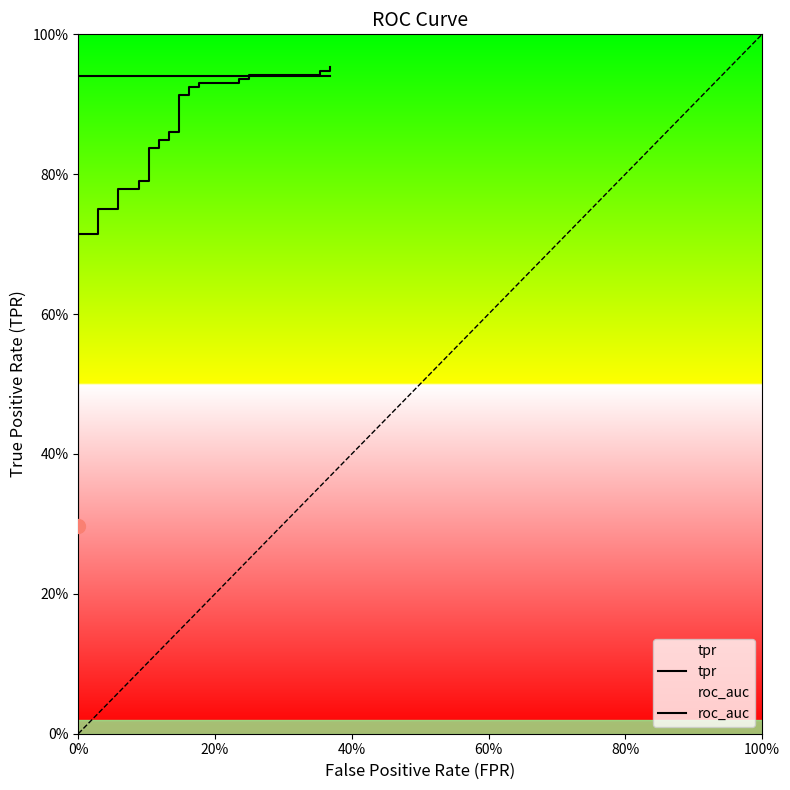

After their last crossing, which series has the higher values: roc_auc or tpr?

tpr